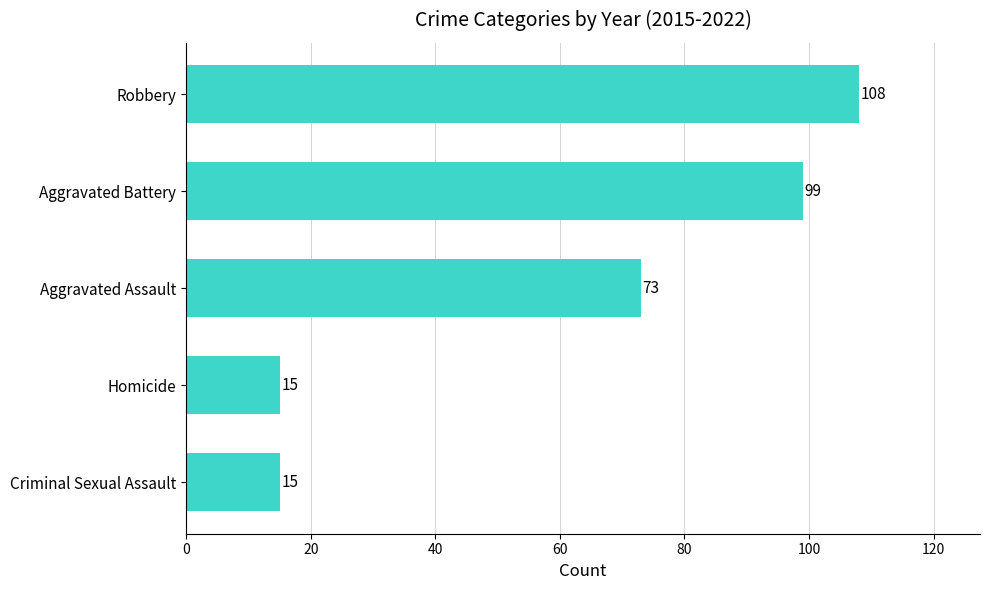

What is the average value?

62